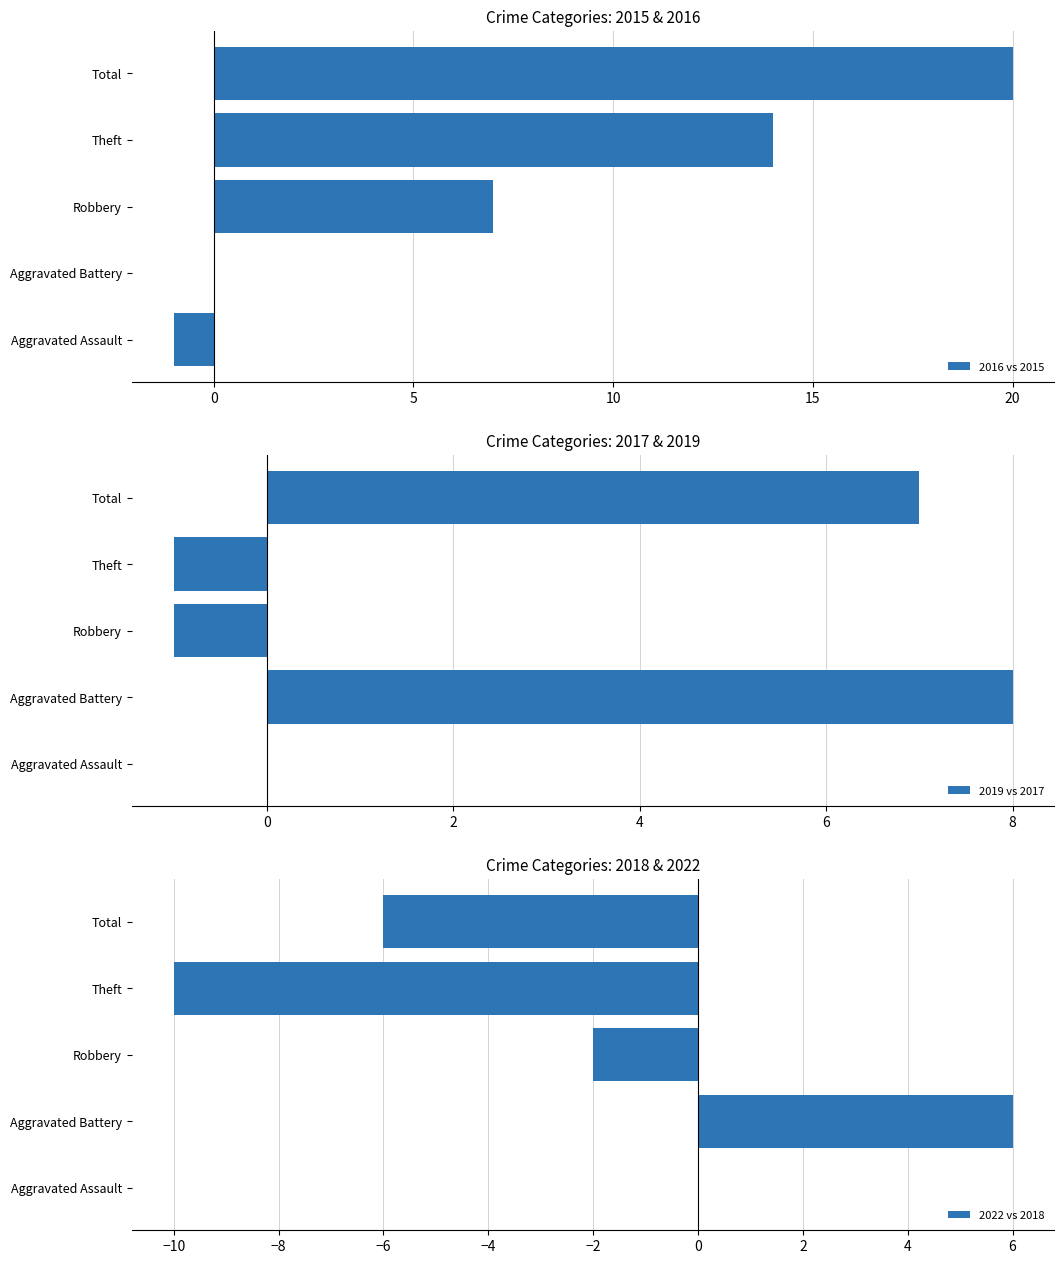

Where is 2016 vs 2015 nearest to the value 9?

Robbery